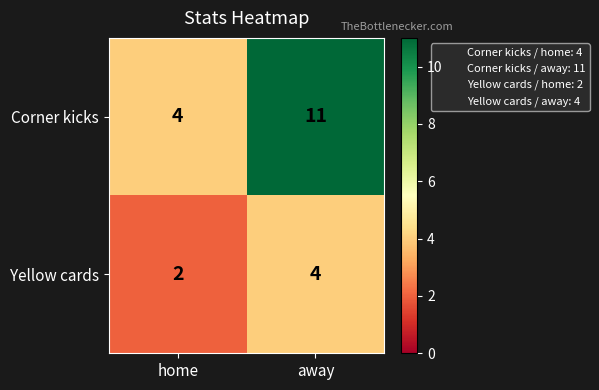

What is the difference between the maximum and minimum values in the Corner kicks series?

7